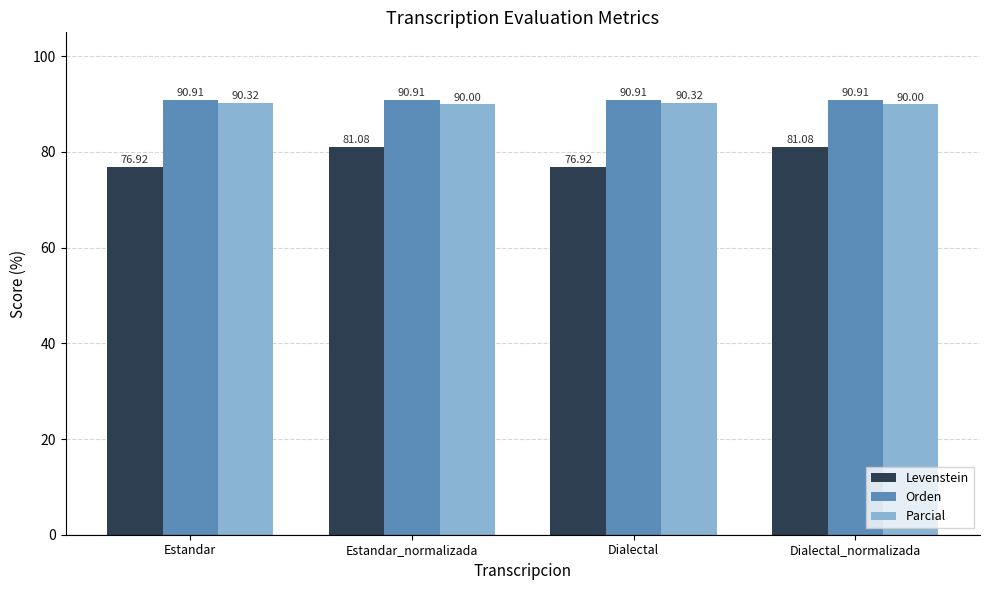

What is the average value of the Levenstein series?

79.0